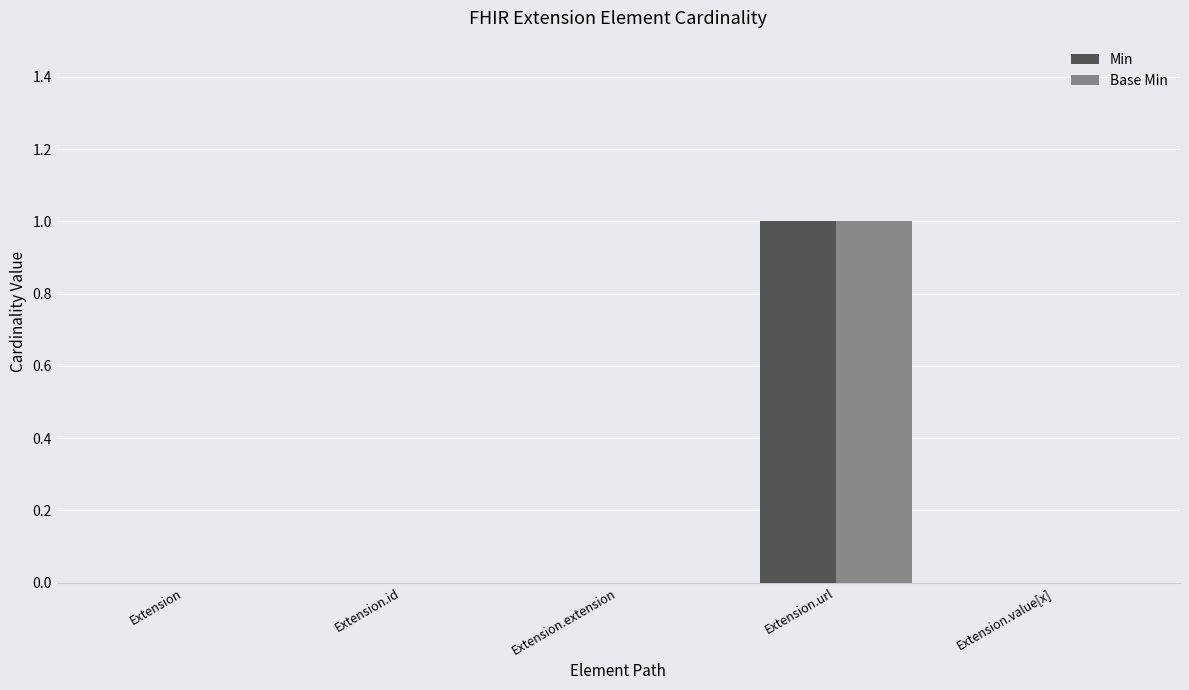

The Min series shows 1 at Extension.url. True or false?

True